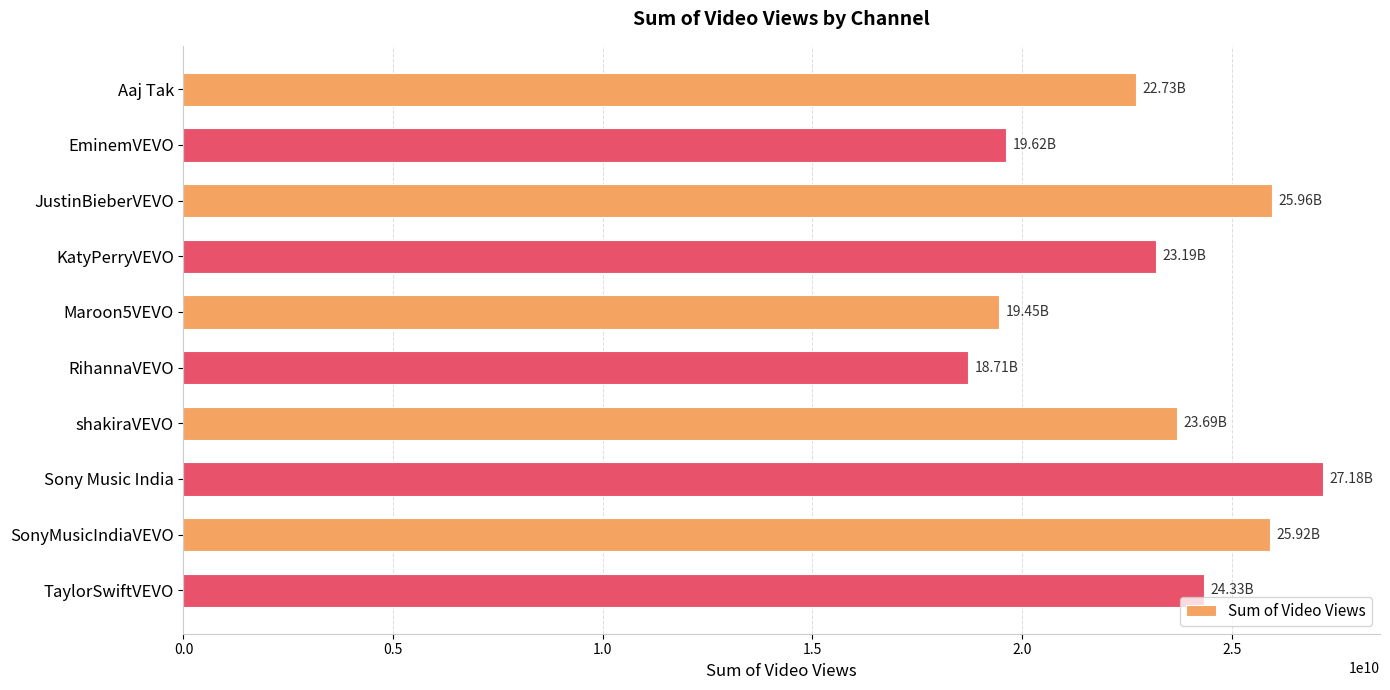

What is the change in value from JustinBieberVEVO to TaylorSwiftVEVO?

-1621584848